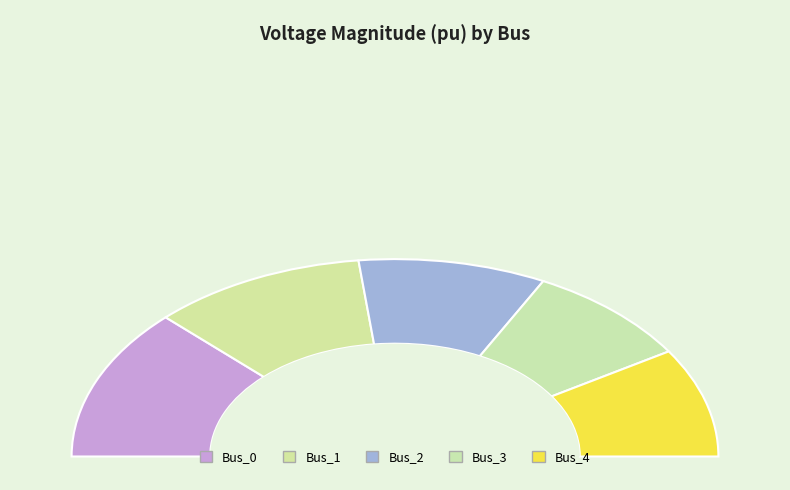

To the nearest percent, what is the difference between the Bus_3 and Bus_1 slice percentages?

5%